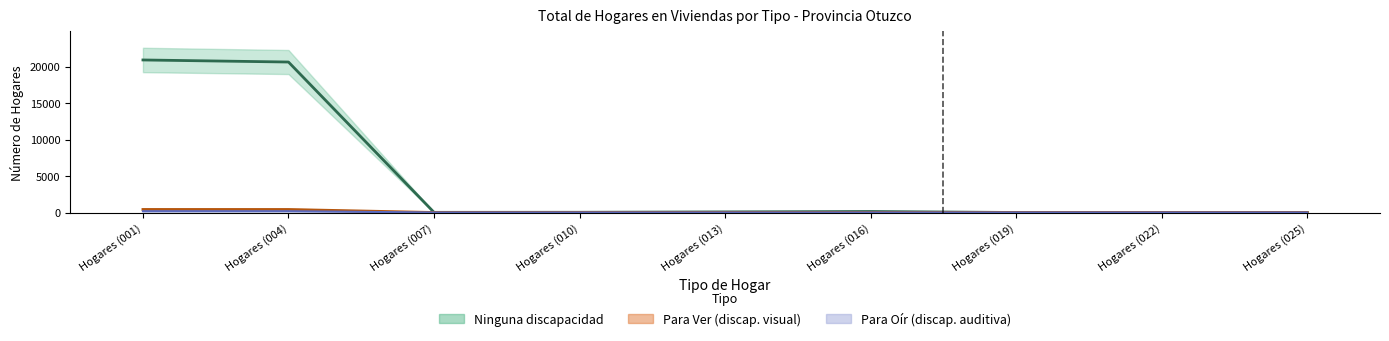

How many data points in Para Oir are above 0?

3